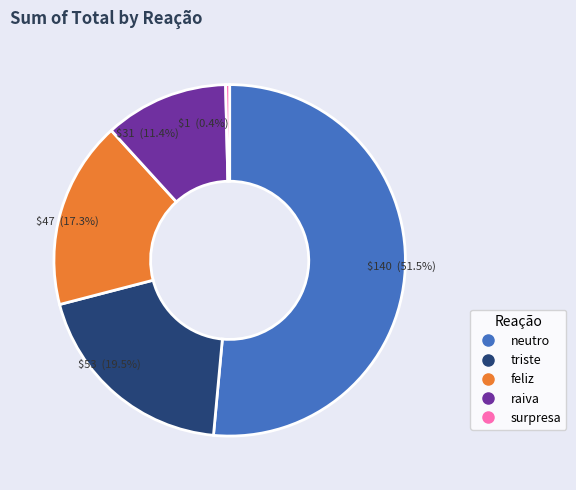

Which slice is the smallest?

surpresa